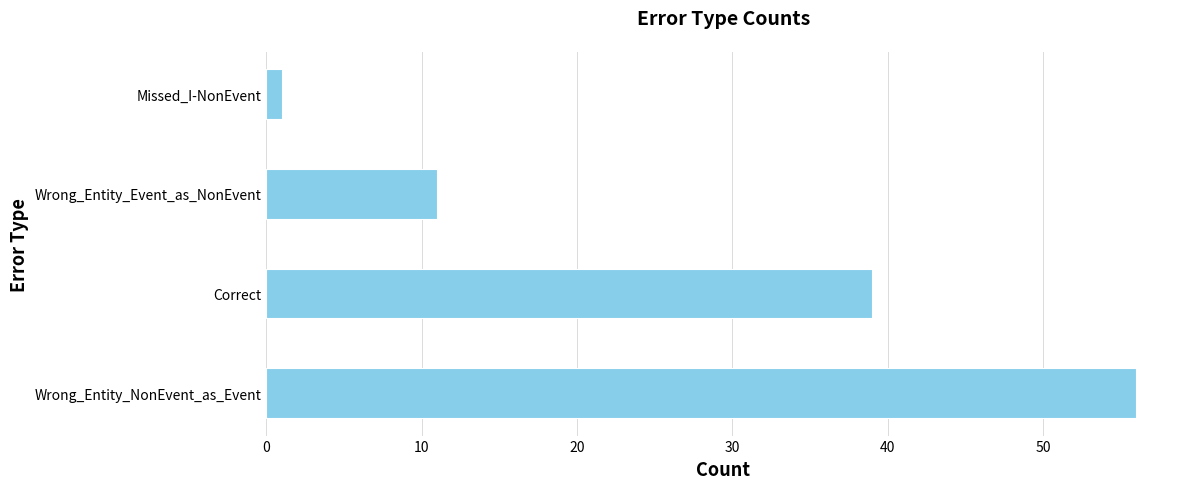

How many values are between 11 and 56?

3